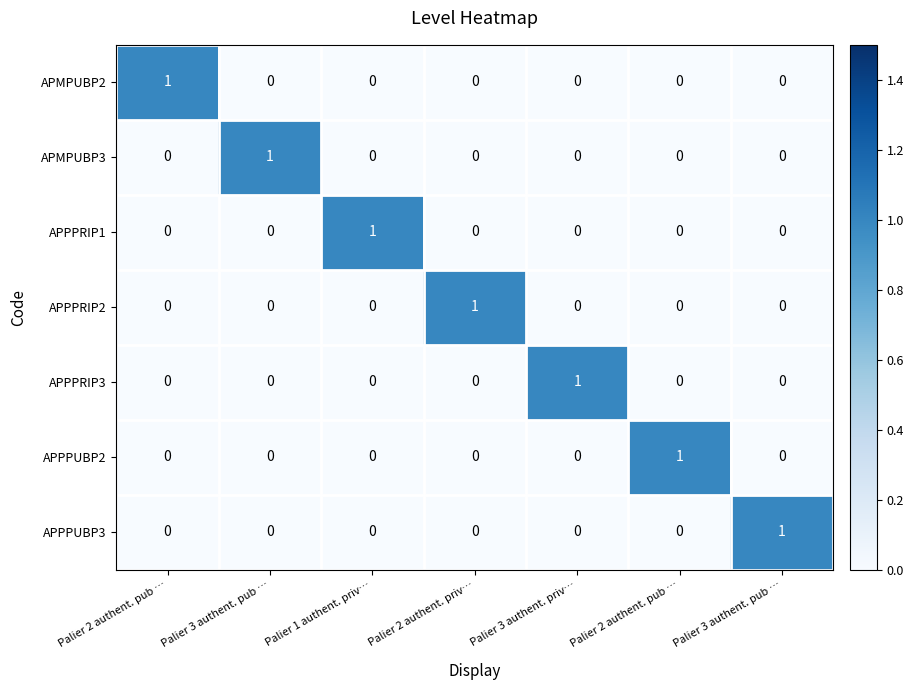

Reading left to right, transcribe all the data shown in this chart.

APMPUBP2: Palier 2 authent. pub …=1	Palier 3 authent. pub …=0	Palier 1 authent. priv…=0	Palier 2 authent. priv…=0	Palier 3 authent. priv…=0	Palier 2 authent. pub …=0	Palier 3 authent. pub …=0
APMPUBP3: Palier 2 authent. pub …=0	Palier 3 authent. pub …=1	Palier 1 authent. priv…=0	Palier 2 authent. priv…=0	Palier 3 authent. priv…=0	Palier 2 authent. pub …=0	Palier 3 authent. pub …=0
APPPRIP1: Palier 2 authent. pub …=0	Palier 3 authent. pub …=0	Palier 1 authent. priv…=1	Palier 2 authent. priv…=0	Palier 3 authent. priv…=0	Palier 2 authent. pub …=0	Palier 3 authent. pub …=0
APPPRIP2: Palier 2 authent. pub …=0	Palier 3 authent. pub …=0	Palier 1 authent. priv…=0	Palier 2 authent. priv…=1	Palier 3 authent. priv…=0	Palier 2 authent. pub …=0	Palier 3 authent. pub …=0
APPPRIP3: Palier 2 authent. pub …=0	Palier 3 authent. pub …=0	Palier 1 authent. priv…=0	Palier 2 authent. priv…=0	Palier 3 authent. priv…=1	Palier 2 authent. pub …=0	Palier 3 authent. pub …=0
APPPUBP2: Palier 2 authent. pub …=0	Palier 3 authent. pub …=0	Palier 1 authent. priv…=0	Palier 2 authent. priv…=0	Palier 3 authent. priv…=0	Palier 2 authent. pub …=1	Palier 3 authent. pub …=0
APPPUBP3: Palier 2 authent. pub …=0	Palier 3 authent. pub …=0	Palier 1 authent. priv…=0	Palier 2 authent. priv…=0	Palier 3 authent. priv…=0	Palier 2 authent. pub …=0	Palier 3 authent. pub …=1